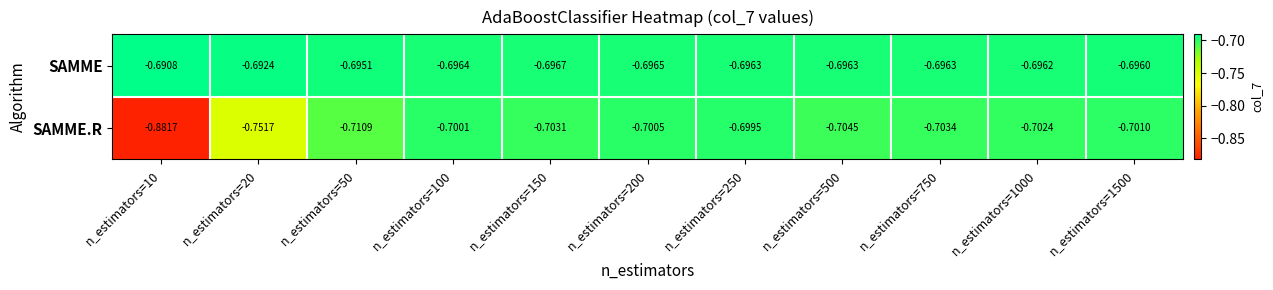

Rank the series by their maximum value, from highest to lowest.

SAMME, SAMME.R